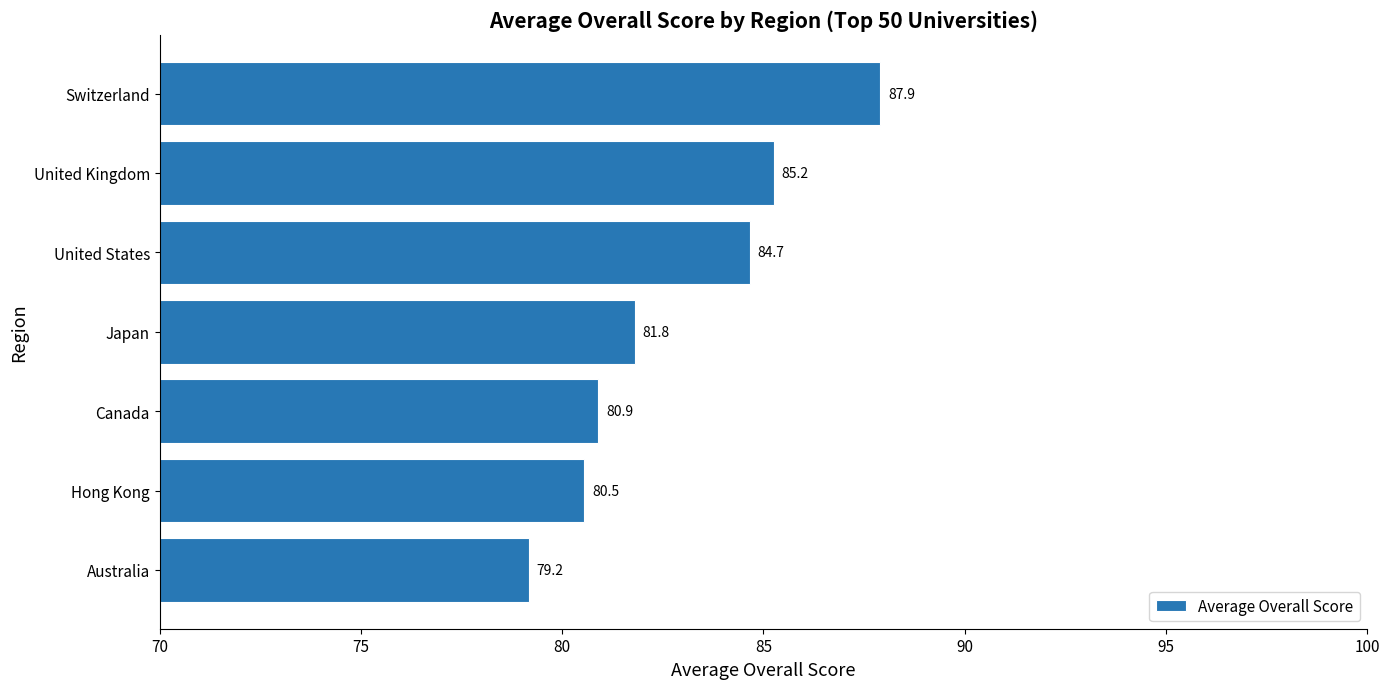

Approximately how many times larger is the value at United Kingdom compared to United States?

1.0